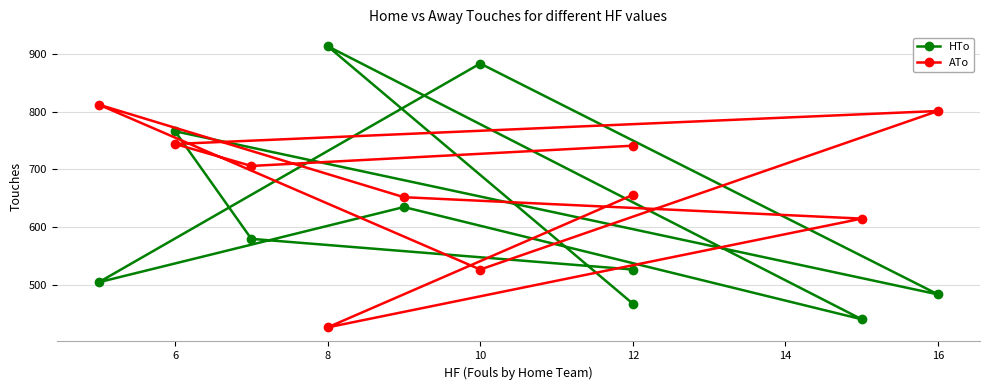

How many lines are shown in the chart?

2